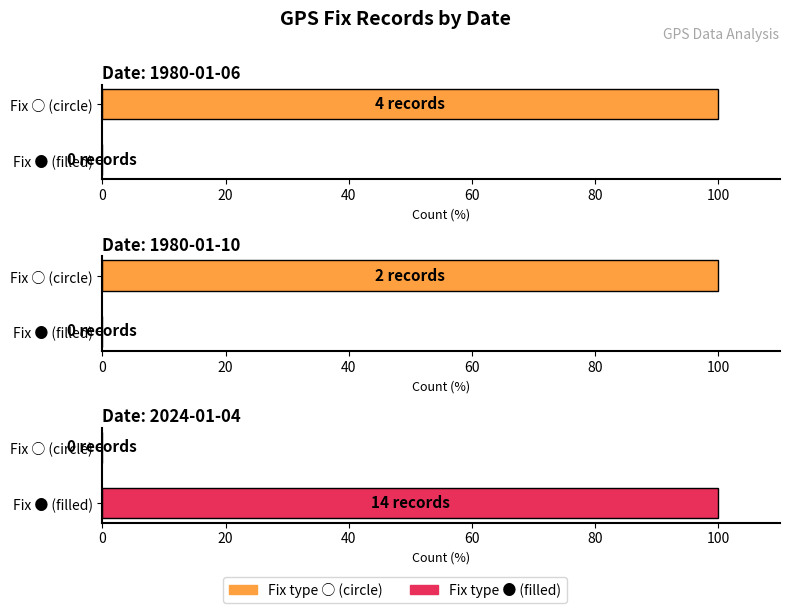

At which label does Interval reach its peak?

20240104